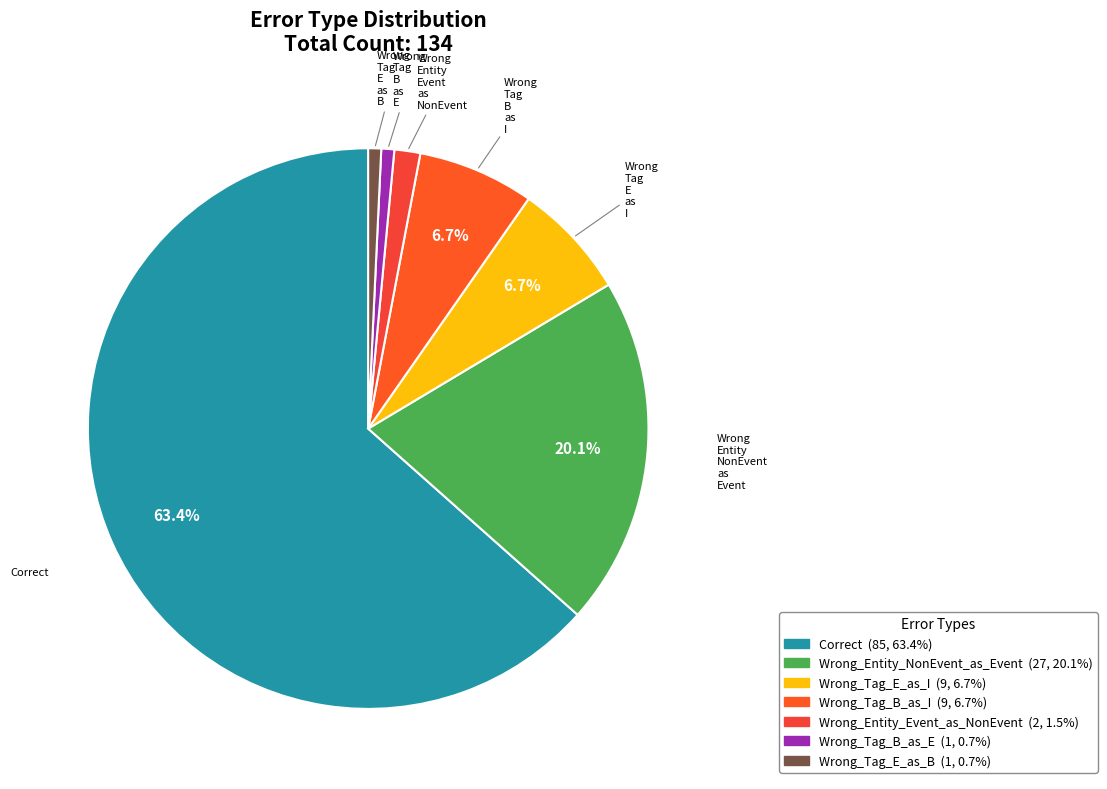

How many segments does this pie chart have?

7